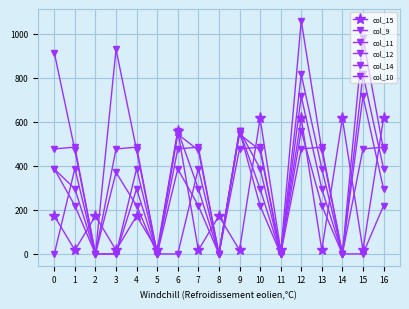

At which category is the sum across all series the highest?

12